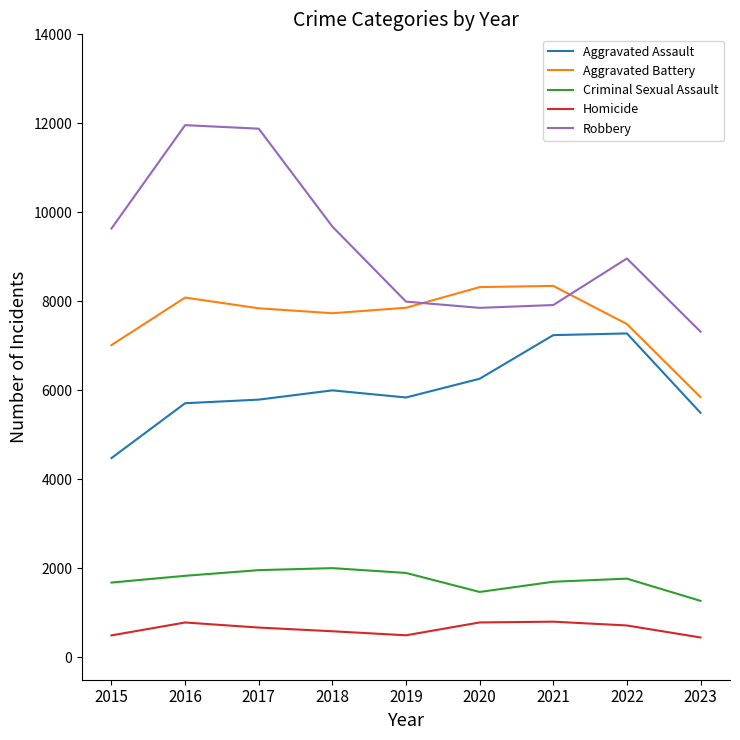

What is the average value of the Robbery series?

9246